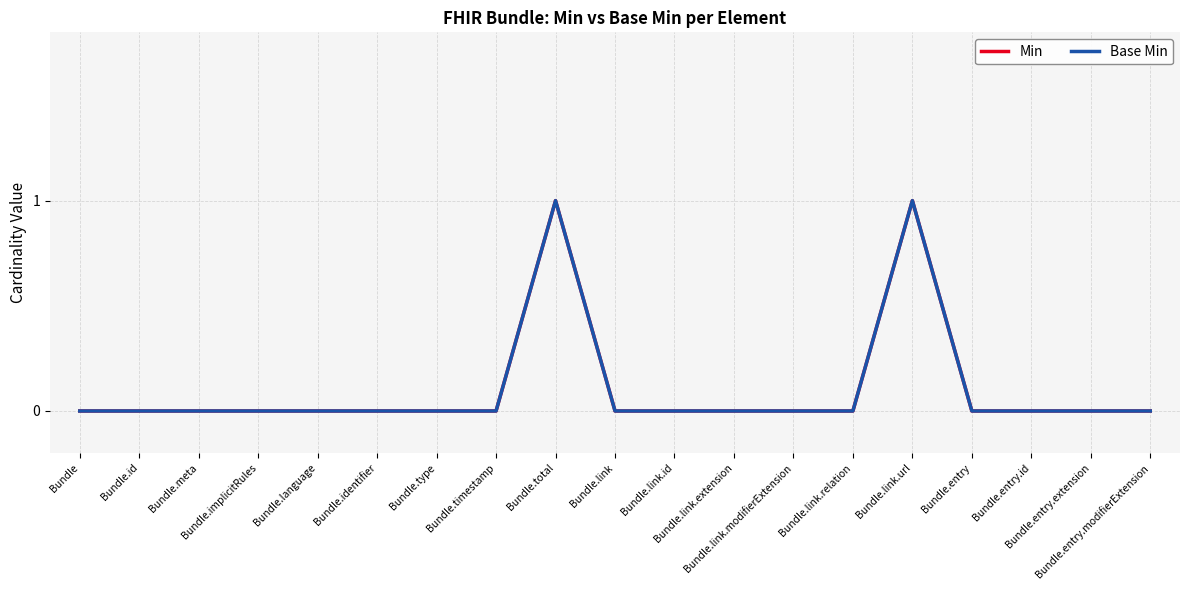

Which series has the widest spread of values?

Min